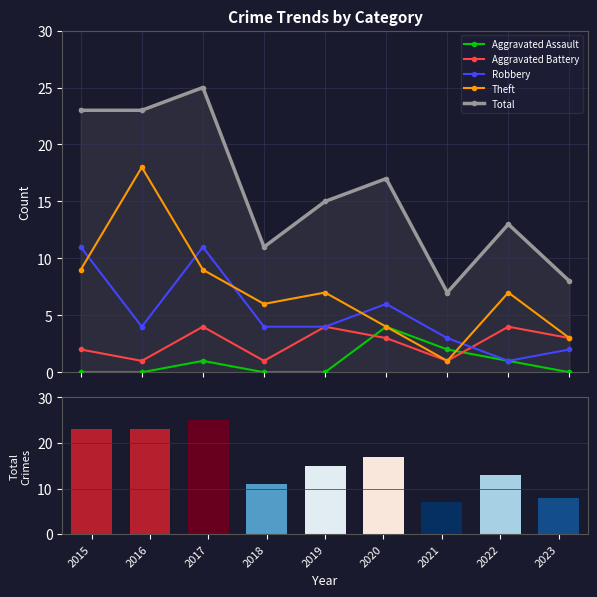

Reading right to left, transcribe all the data shown in this chart.

Aggravated Assault: 0	1	2	4	0	0	1	0	0
Aggravated Battery: 3	4	1	3	4	1	4	1	2
Robbery: 2	1	3	6	4	4	11	4	11
Theft: 3	7	1	4	7	6	9	18	9
Total: 8	13	7	17	15	11	25	23	23